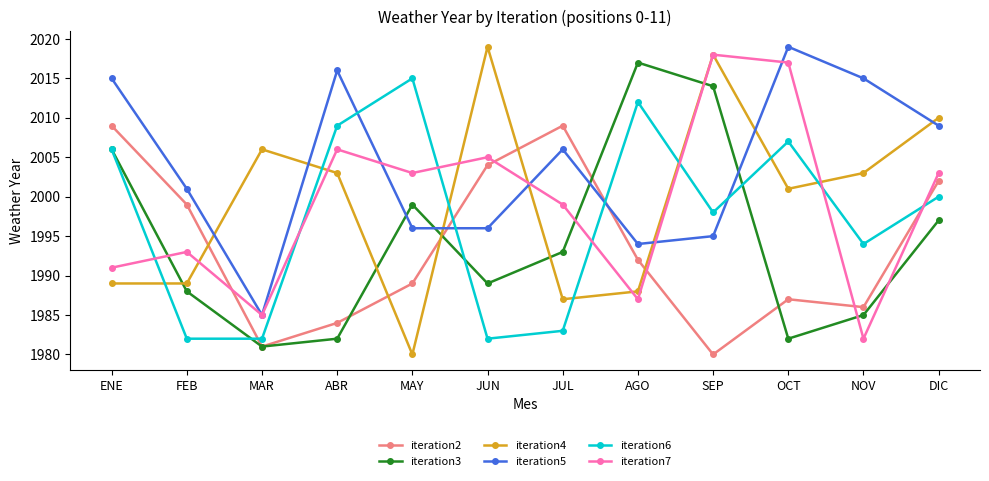

Is it true that iteration3 equals 3481 at DIC?

False